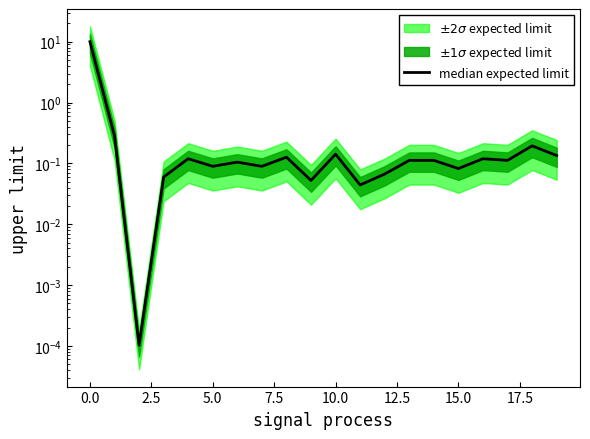

What is the difference between the maximum and minimum values?

10.0